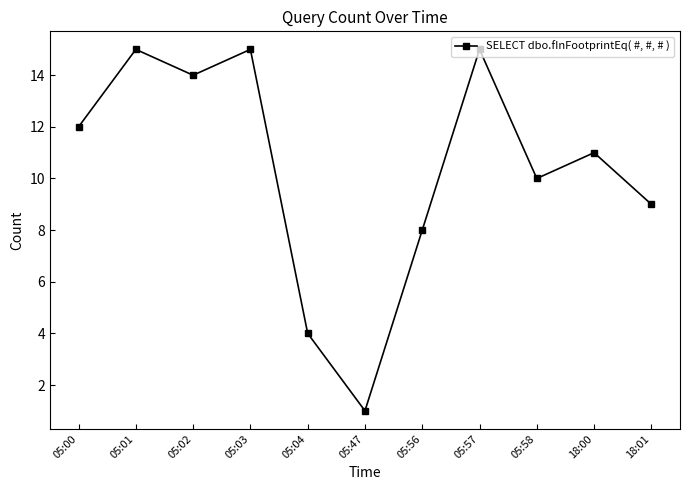

Does the chart display data point markers on the line(s)?

Yes